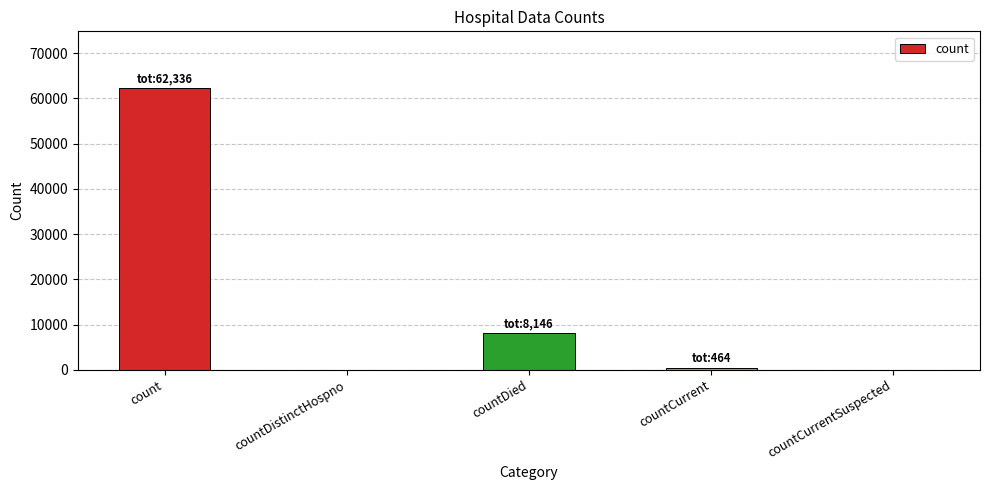

The value at count is 99330. True or false?

False